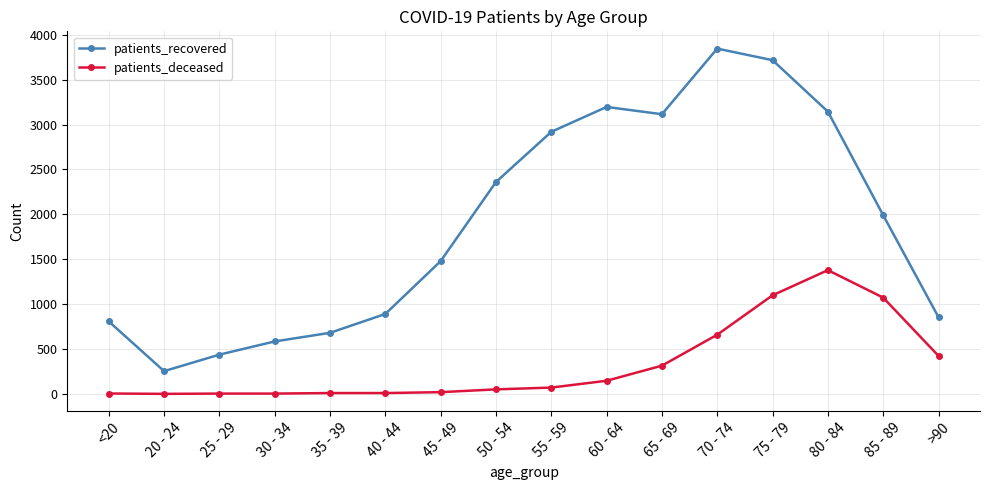

Rank the series by their maximum value, from lowest to highest.

patients_deceased, patients_recovered